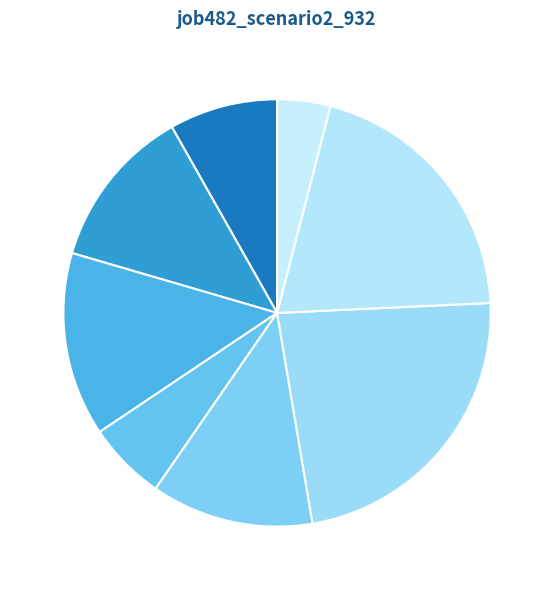

How many slices are in this pie chart?

8